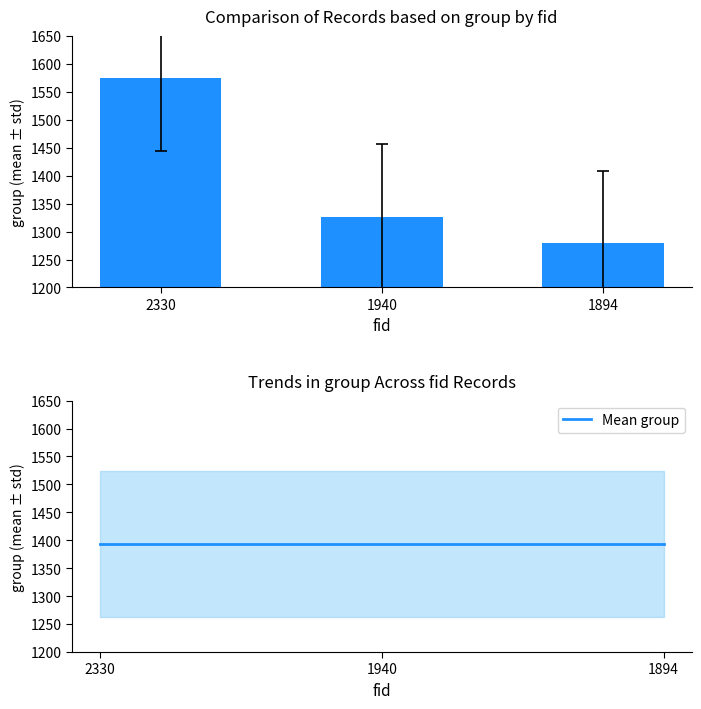

What value does the Mean group series have at 1894?

1393.3